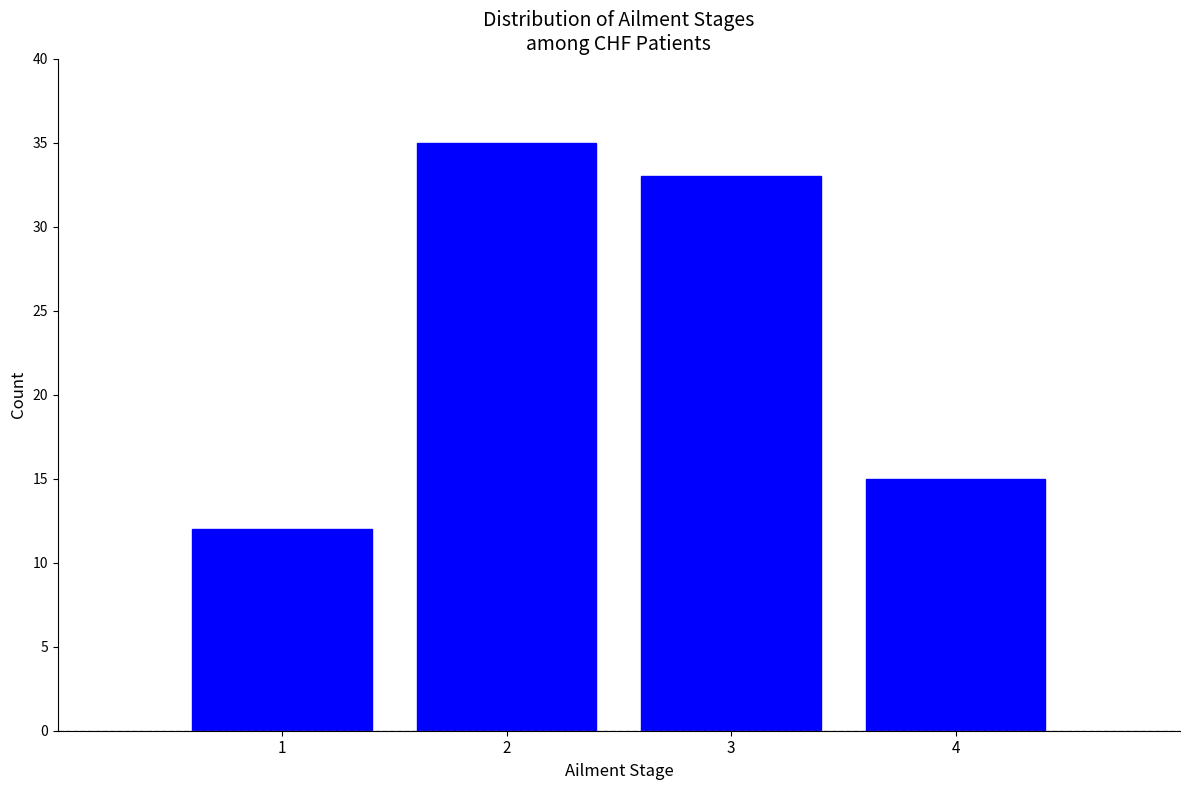

Reading left to right, list all the values displayed in this chart.

12	35	33	15